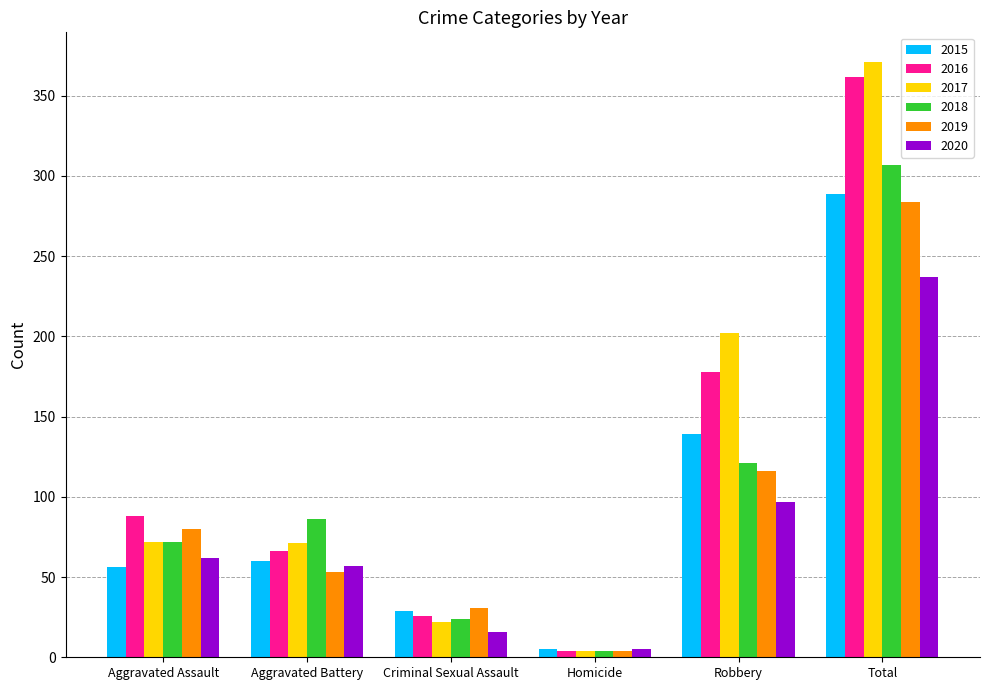

List the labels in order of 2019 value, largest first.

Total, Robbery, Aggravated Assault, Aggravated Battery, Criminal Sexual Assault, Homicide